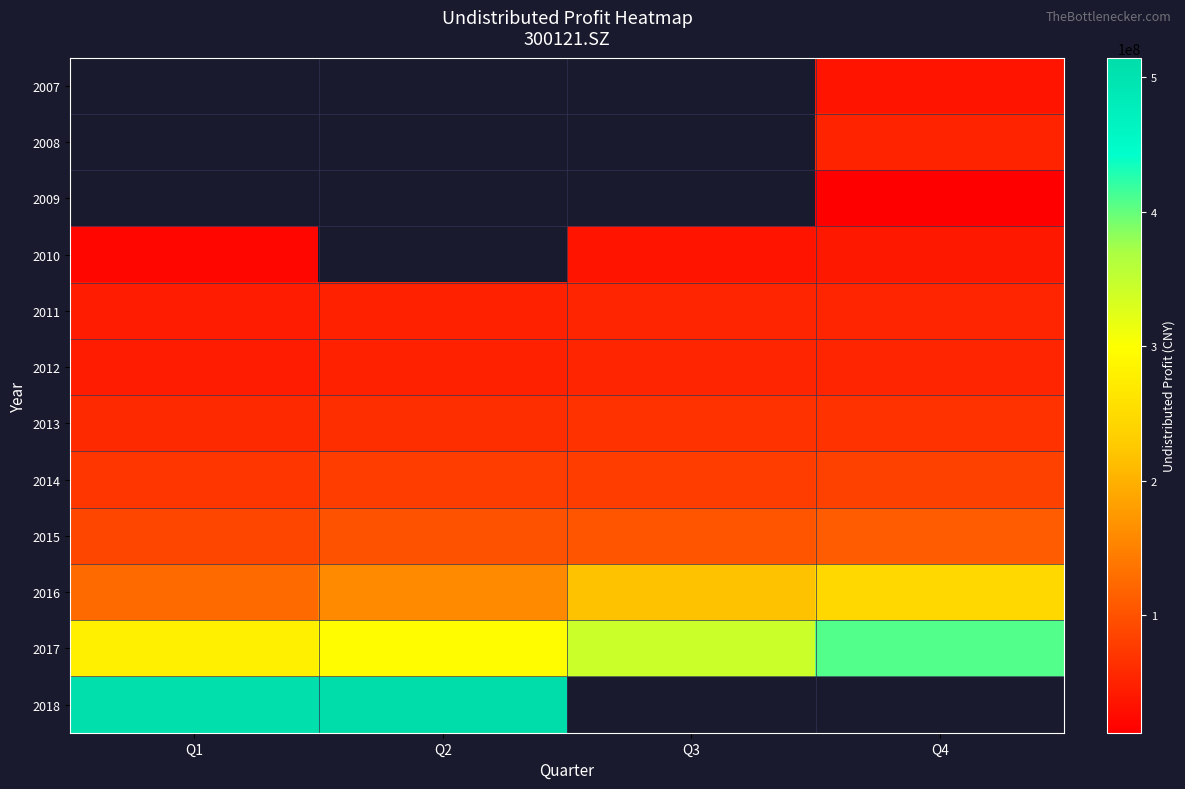

Count the number of data series in this chart.

12